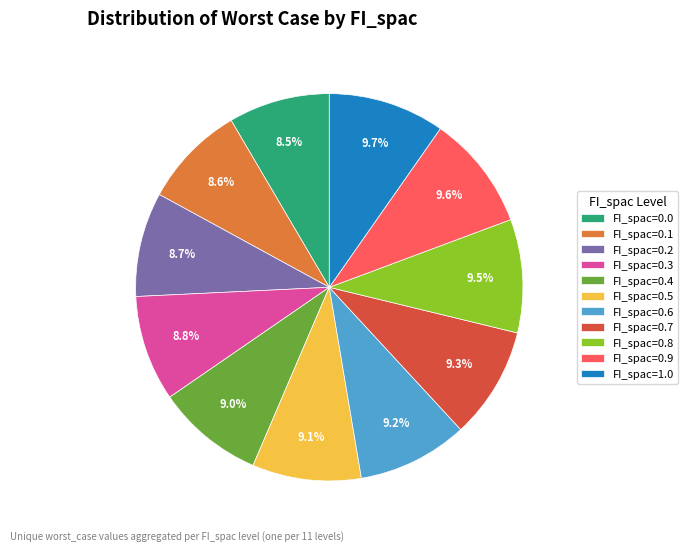

Count the number of slices in the pie.

11